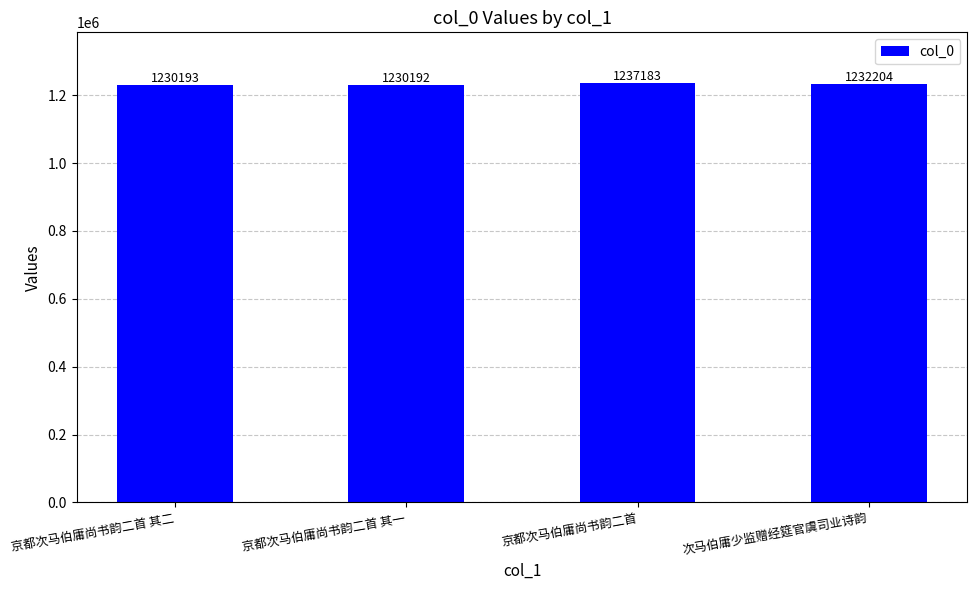

Rank the categories by value from lowest to highest.

京都次马伯庸尚书韵二首 其一, 京都次马伯庸尚书韵二首 其二, 次马伯庸少监赠经筵官虞司业诗韵, 京都次马伯庸尚书韵二首